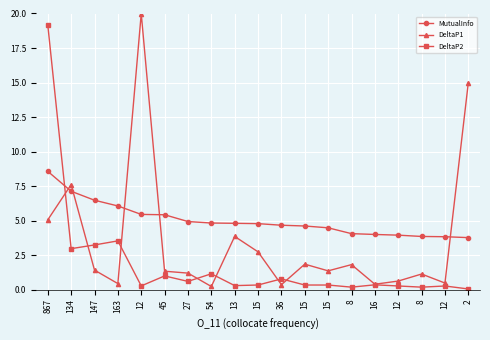

The value of DeltaP2 at 15 is 0.3. True or false?

True